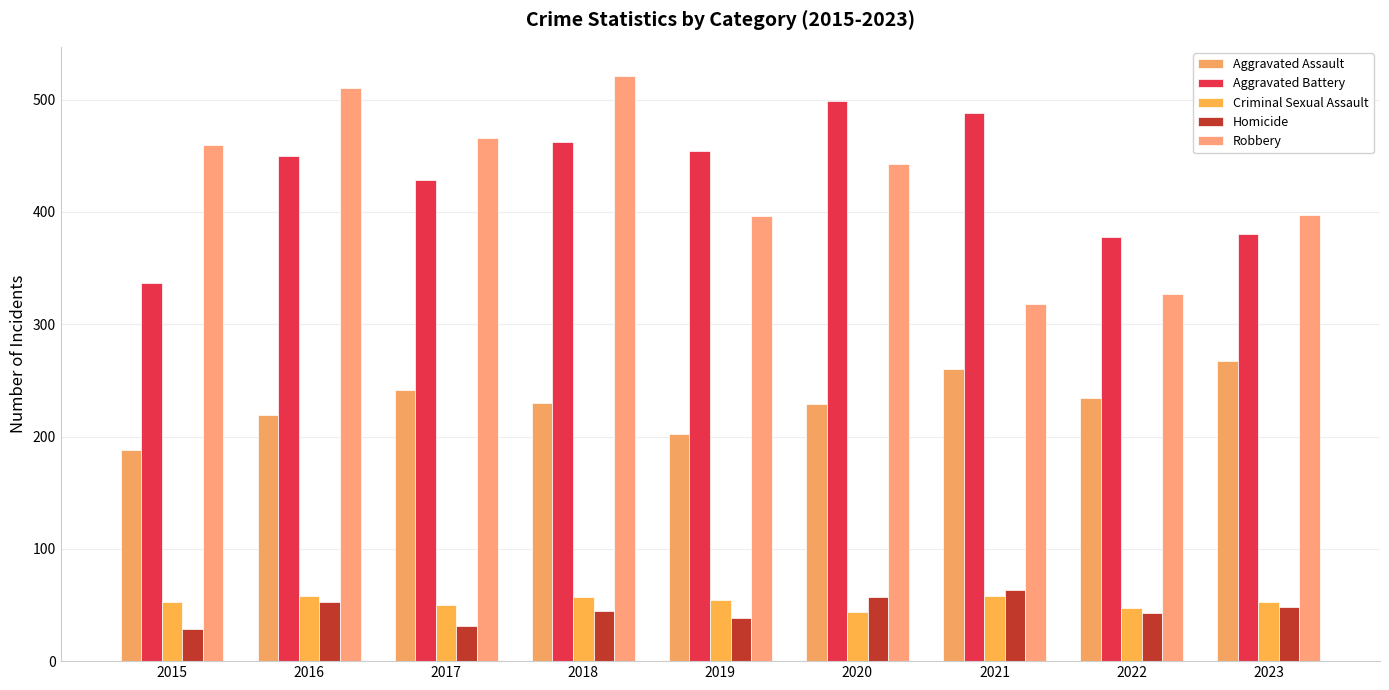

Which series changed the most between 2016 and 2017?

Robbery